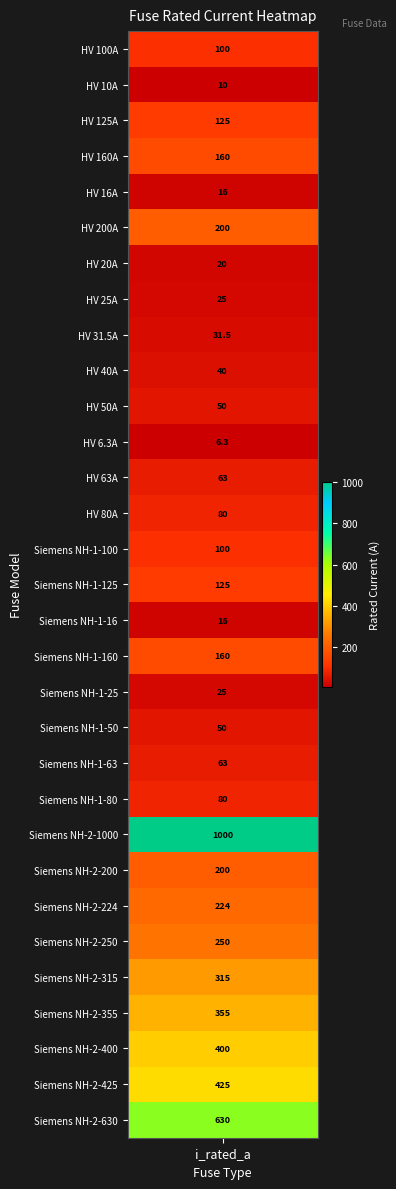

What is the minimum value shown in the chart?

6.3